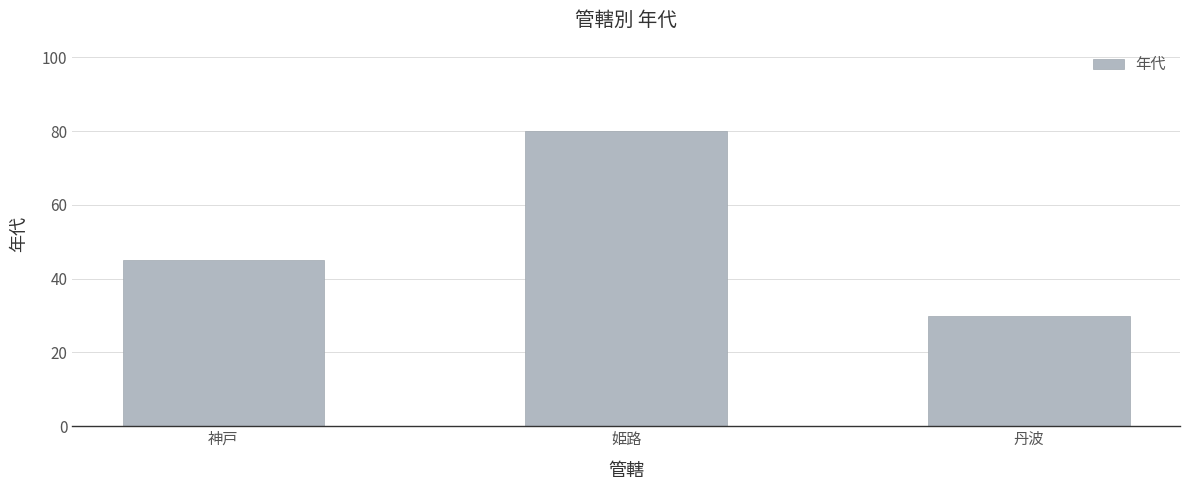

What position from the right is 神戸?

3